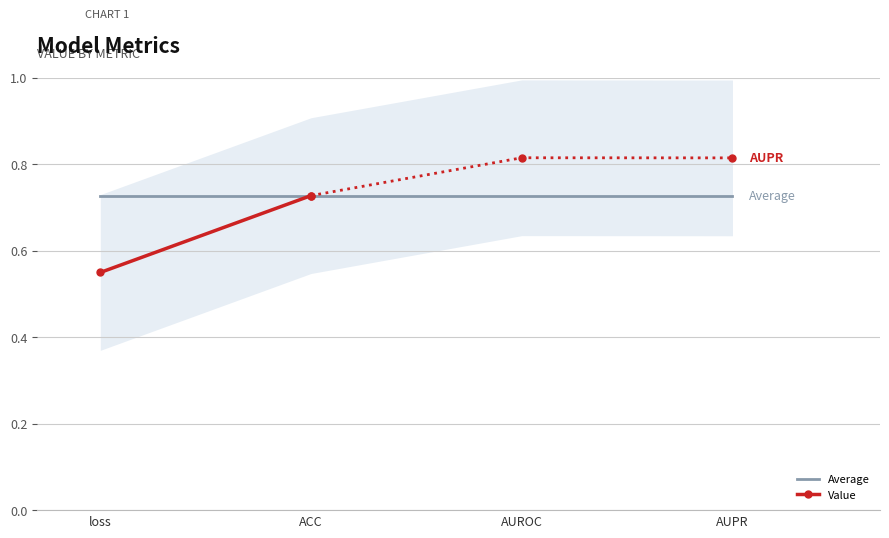

At which label is the value closest to 0?

loss